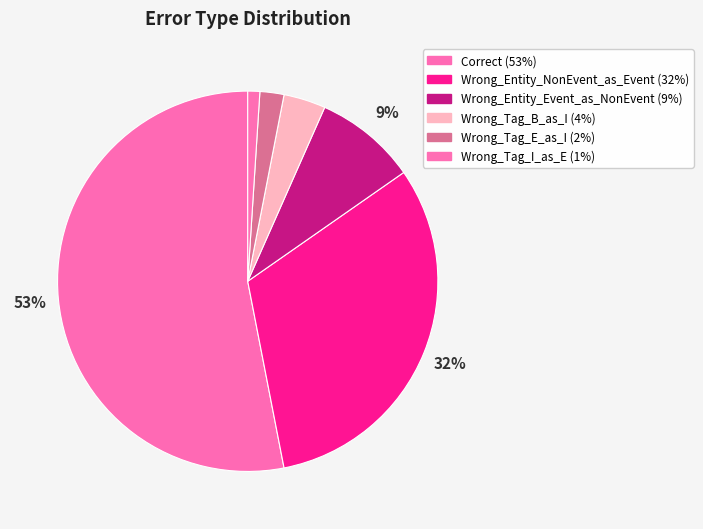

Combined, do Wrong_Tag_E_as_I and Wrong_Tag_I_as_E account for over 50%?

No